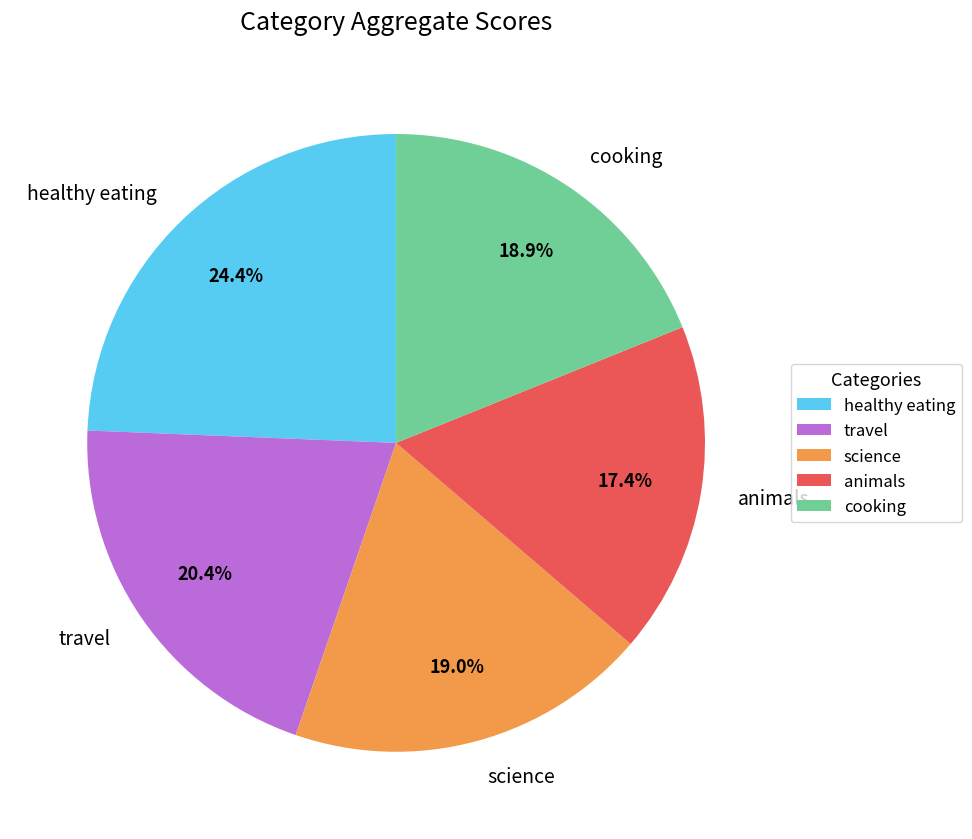

To the nearest percent, what is the average slice percentage?

20%